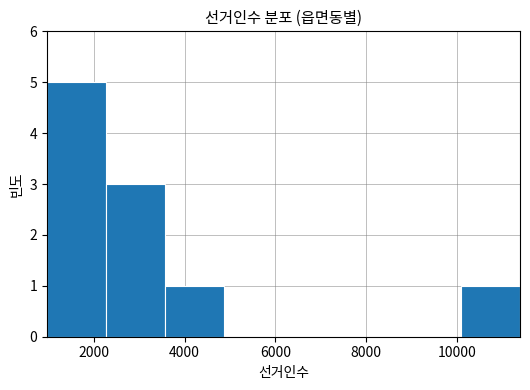

Which range on the x-axis has the tallest bar?

1000 to 2200